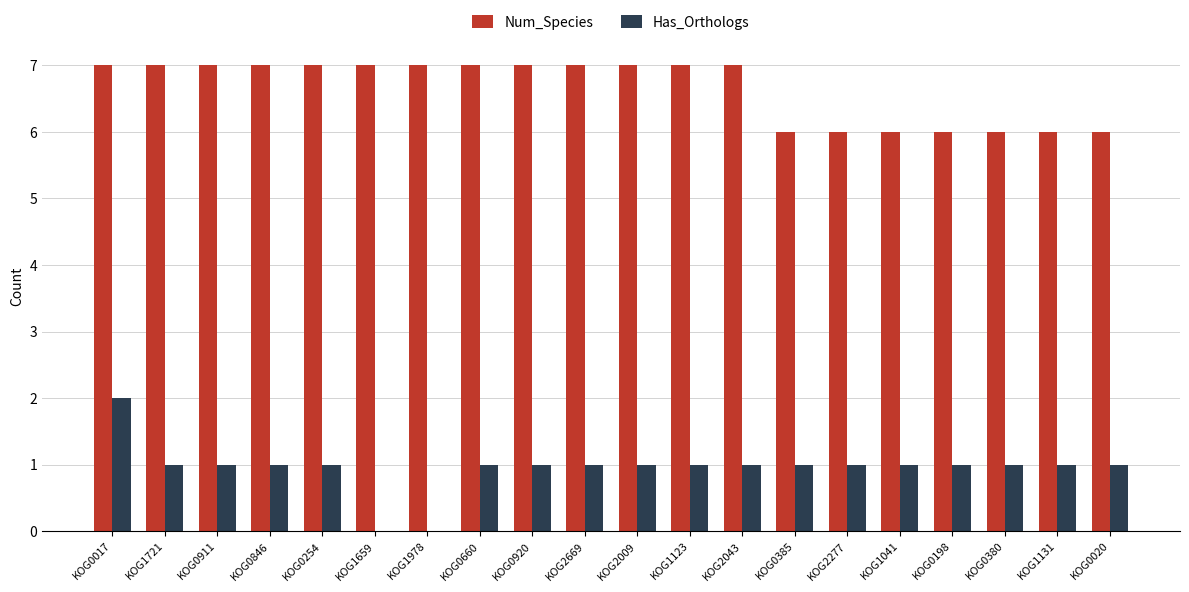

What is the total value across all series at KOG1041?

7